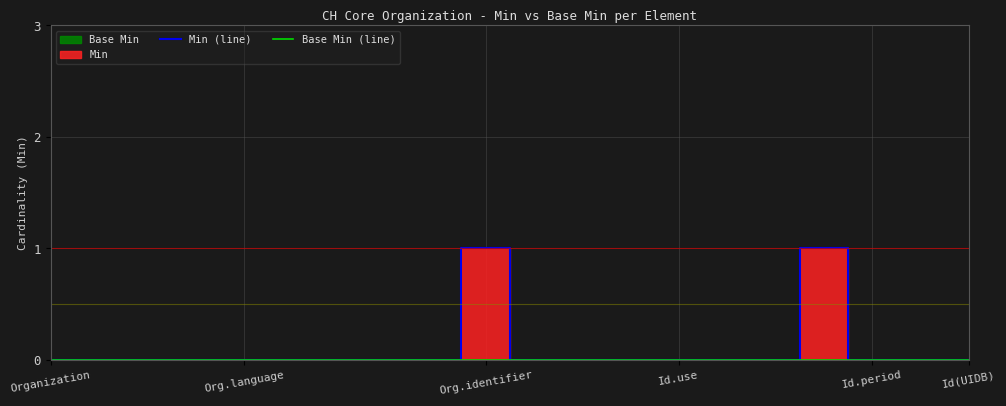

How many lines are shown in the chart?

2